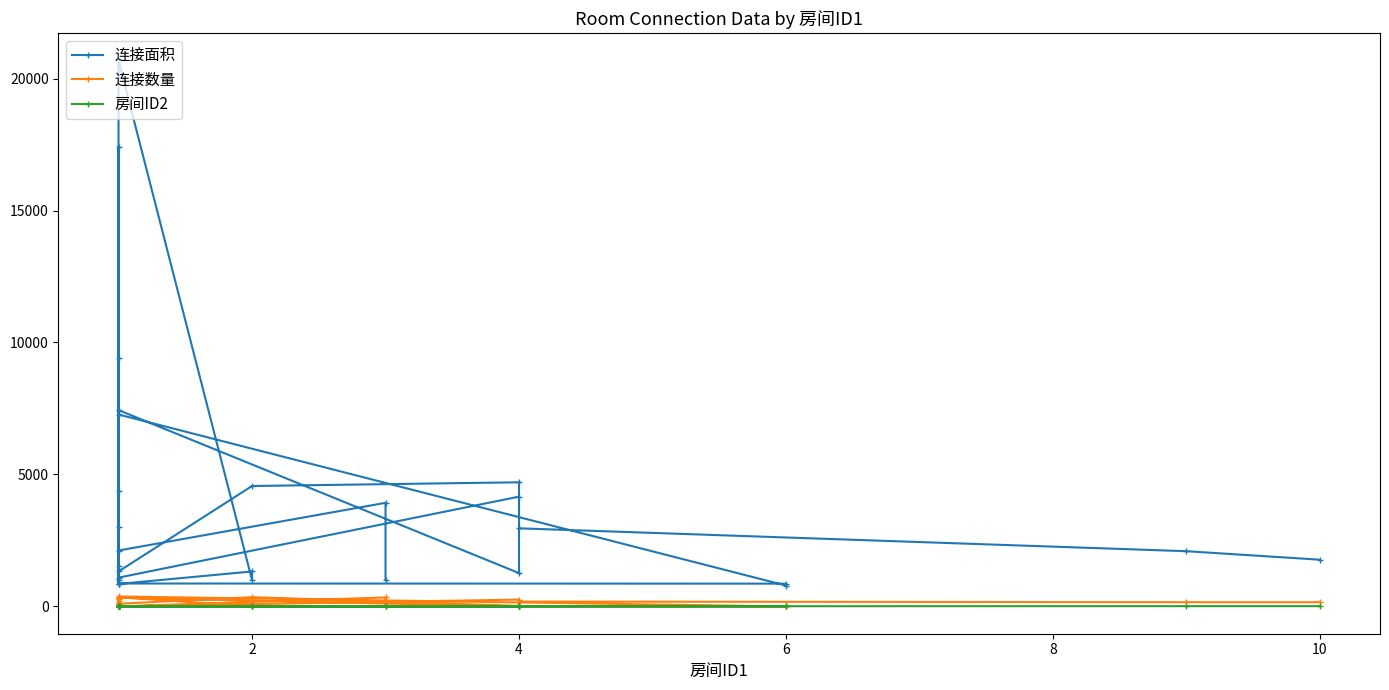

What is the maximum value shown in the chart?

20687